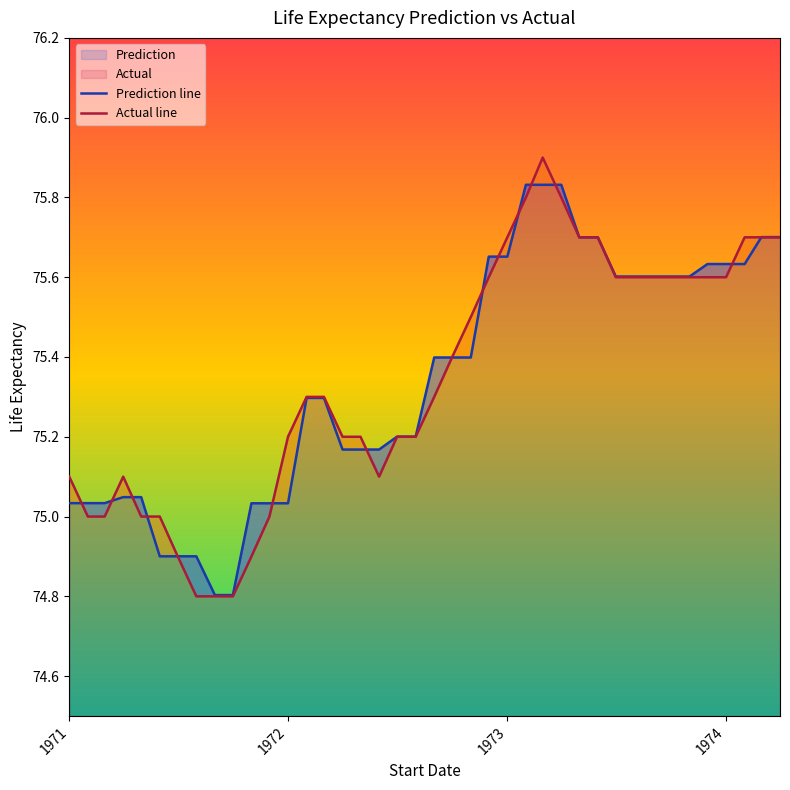

What are all the series names shown in the legend?

Prediction line, Actual line